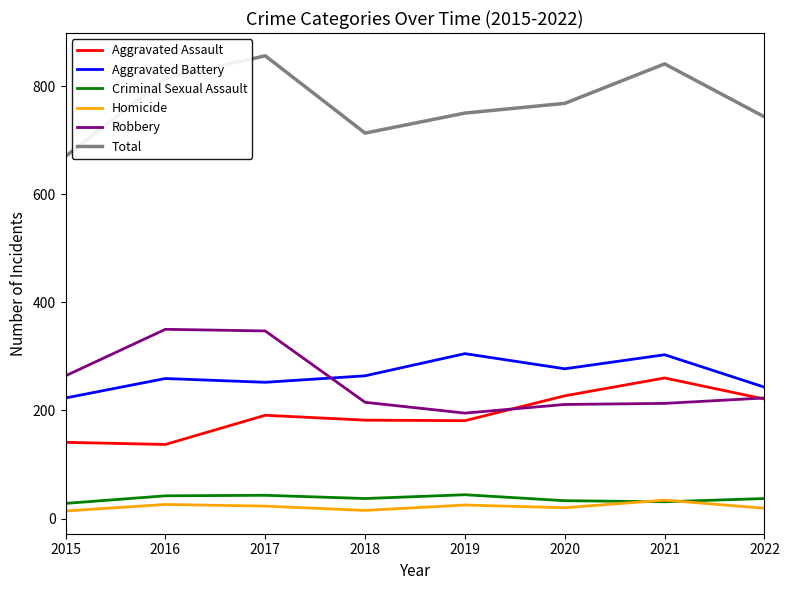

True or false: Homicide and Aggravated Battery cross at least once.

False